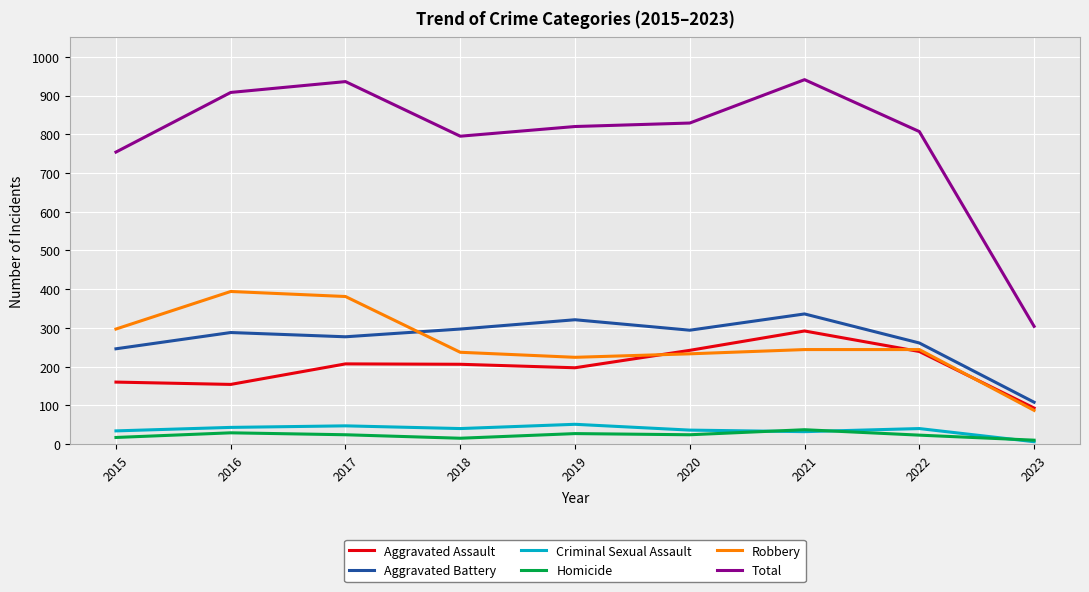

Which series has the largest range (max minus min)?

Total